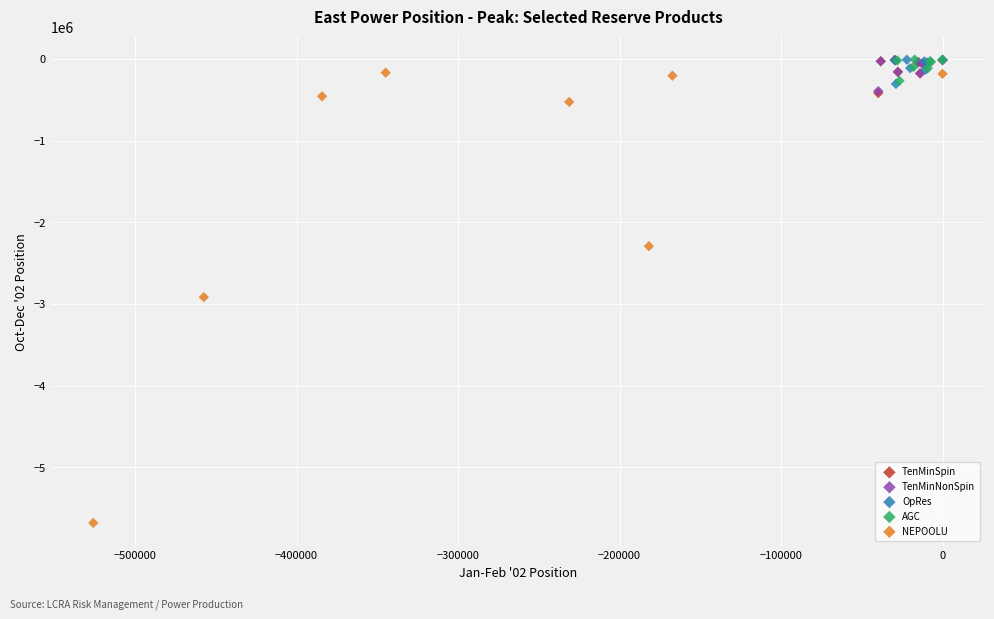

Which series reaches the minimum Y coordinate?

NEPOOLU